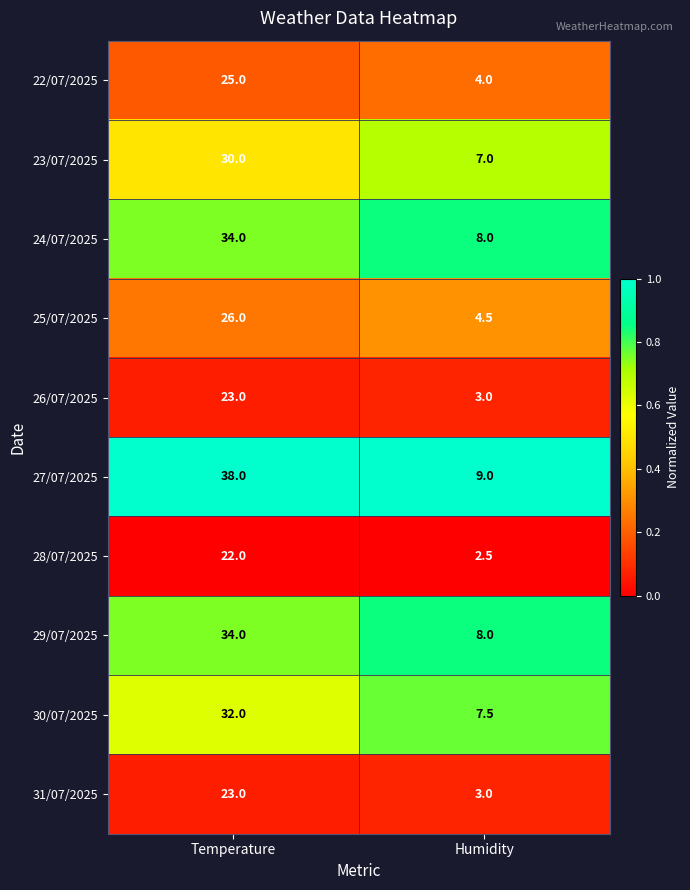

At which category is the sum across all series the highest?

Temperature